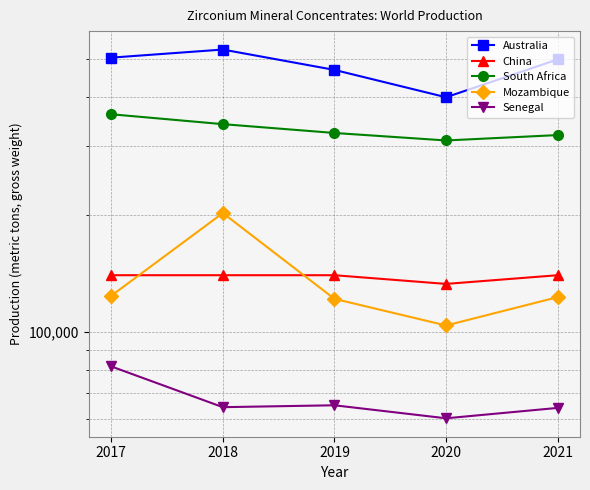

Count the number of data series in this chart.

5